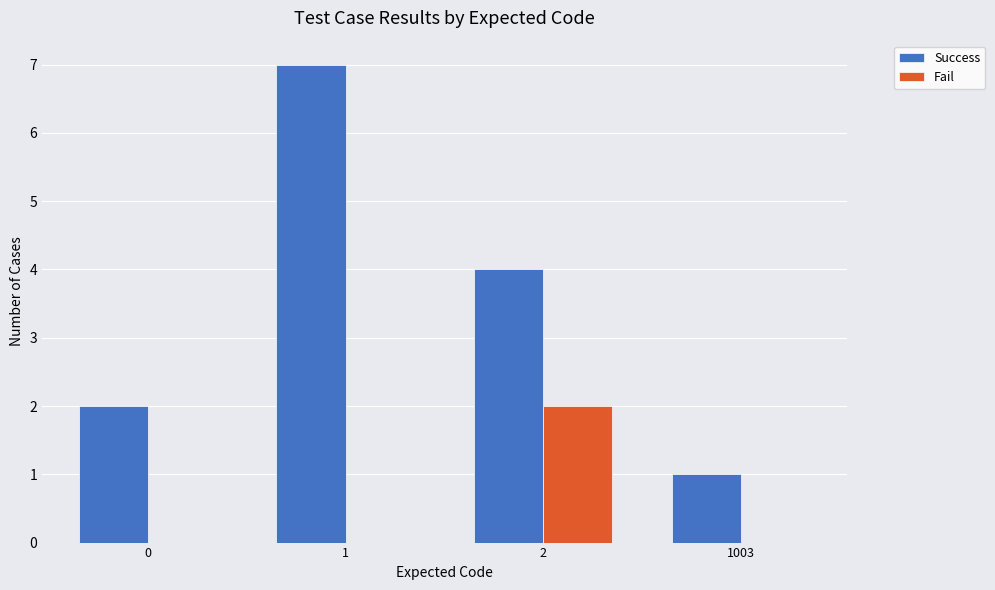

Does the chart contain stacked bars?

No